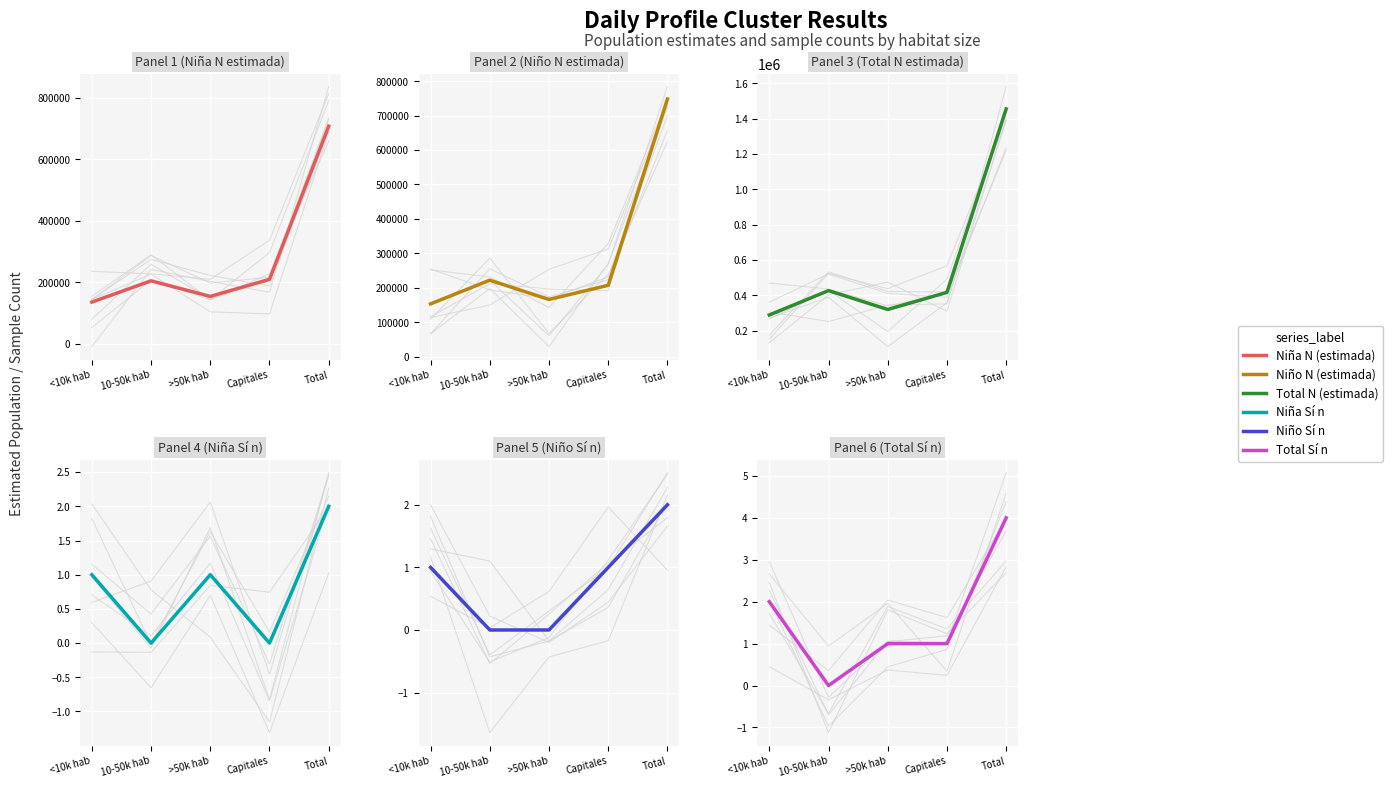

Reading left to right, list all the values displayed in this chart.

Niña N (estimada): 136391	205398	154839	210300	706928
Niño N (estimada): 153098	221977	165985	207082	748142
Total N (estimada): 289489	427376	320824	417382	1455070
Niña Sí n: 1	0	1	0	2
Niño Sí n: 1	0	0	1	2
Total Sí n: 2	0	1	1	4